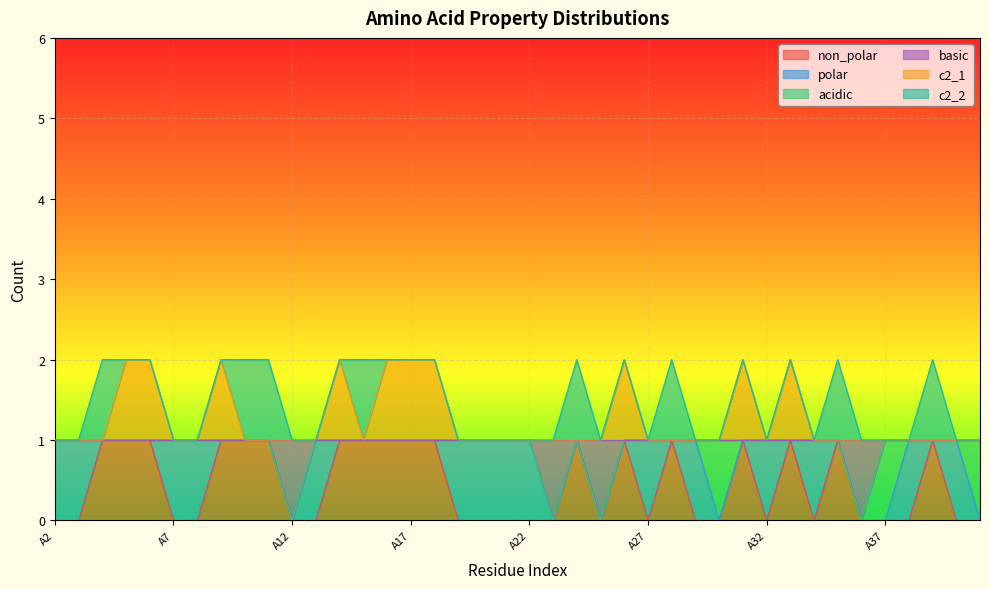

In basic, how many points are higher than both neighbors (excluding endpoints)?

1